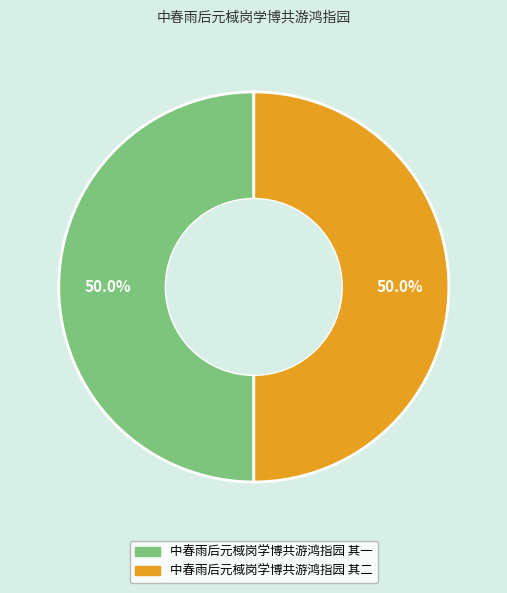

How much of the chart is everything except 中春雨后元棫岗学博共游鸿指园 其一?

50.0%